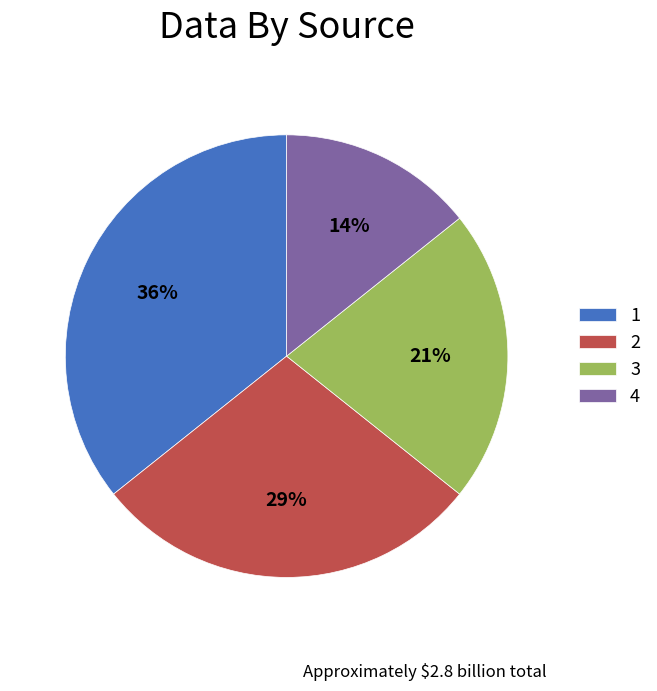

Does any single category account for the majority?

No